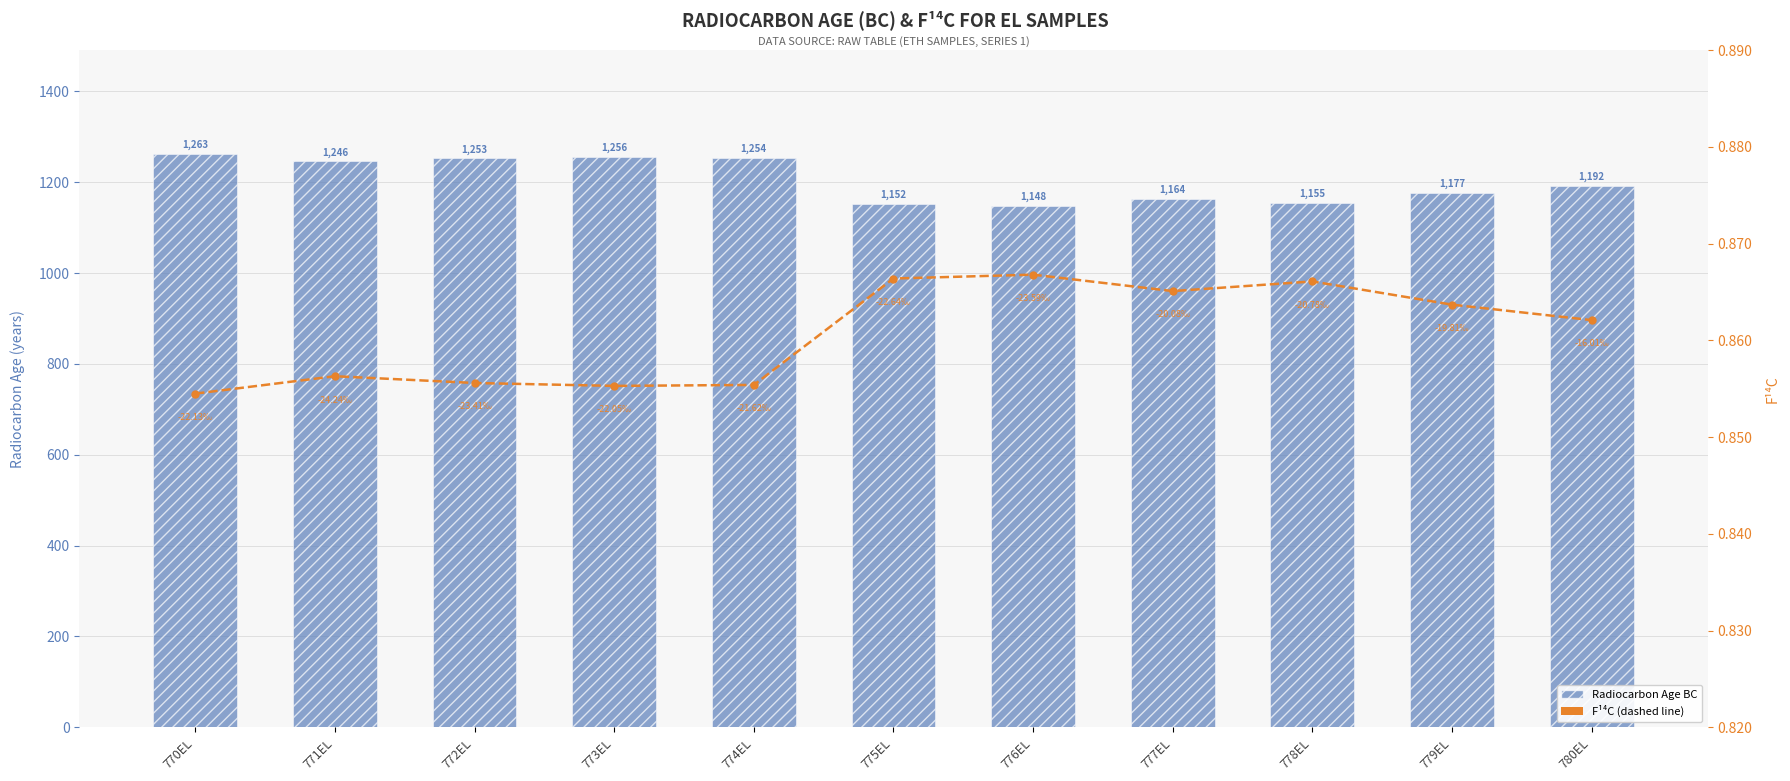

What is the sum of all Radiocarbon Age BC values?

13261.2